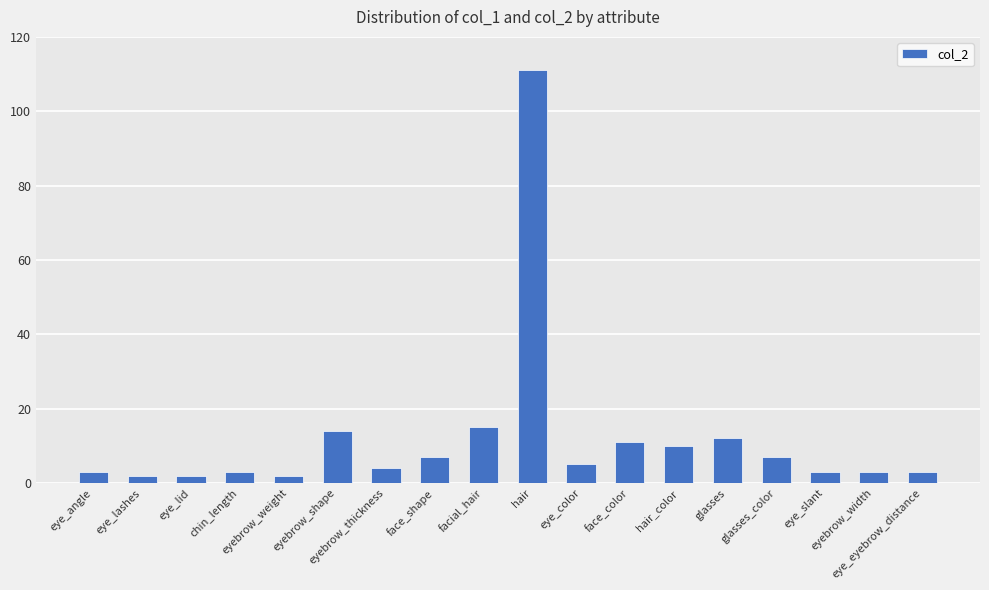

What is the greatest value displayed?

111